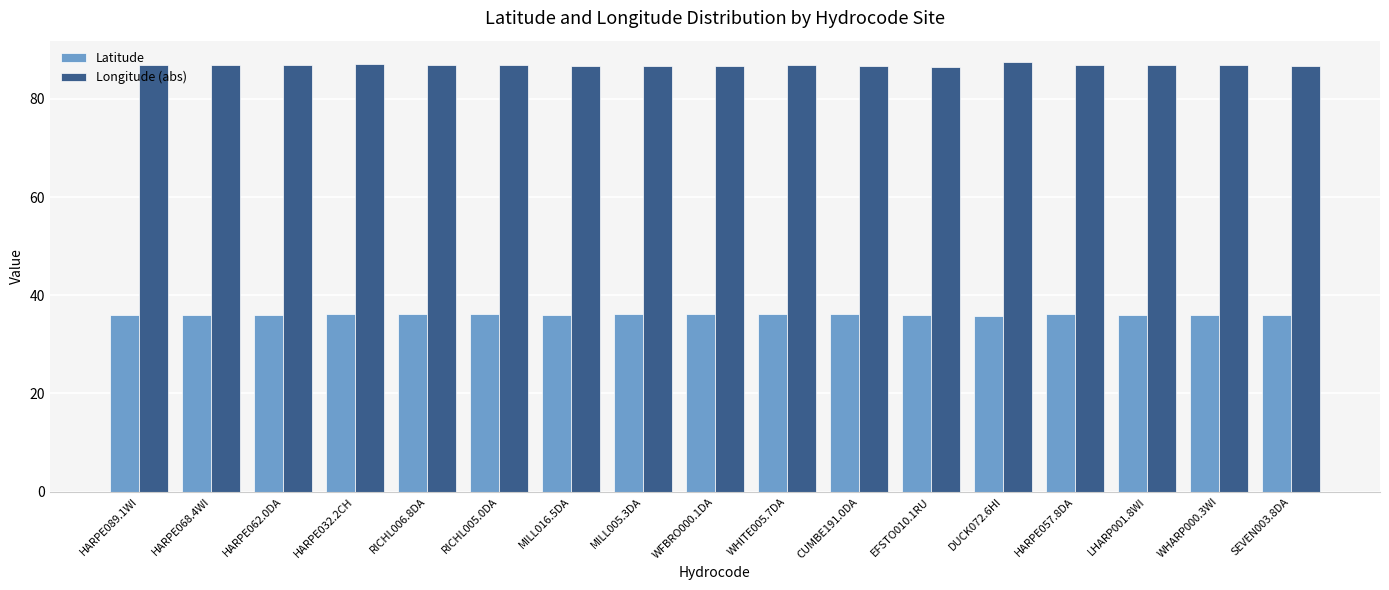

Rank the series by their average value, from lowest to highest.

Latitude, Longitude (abs)